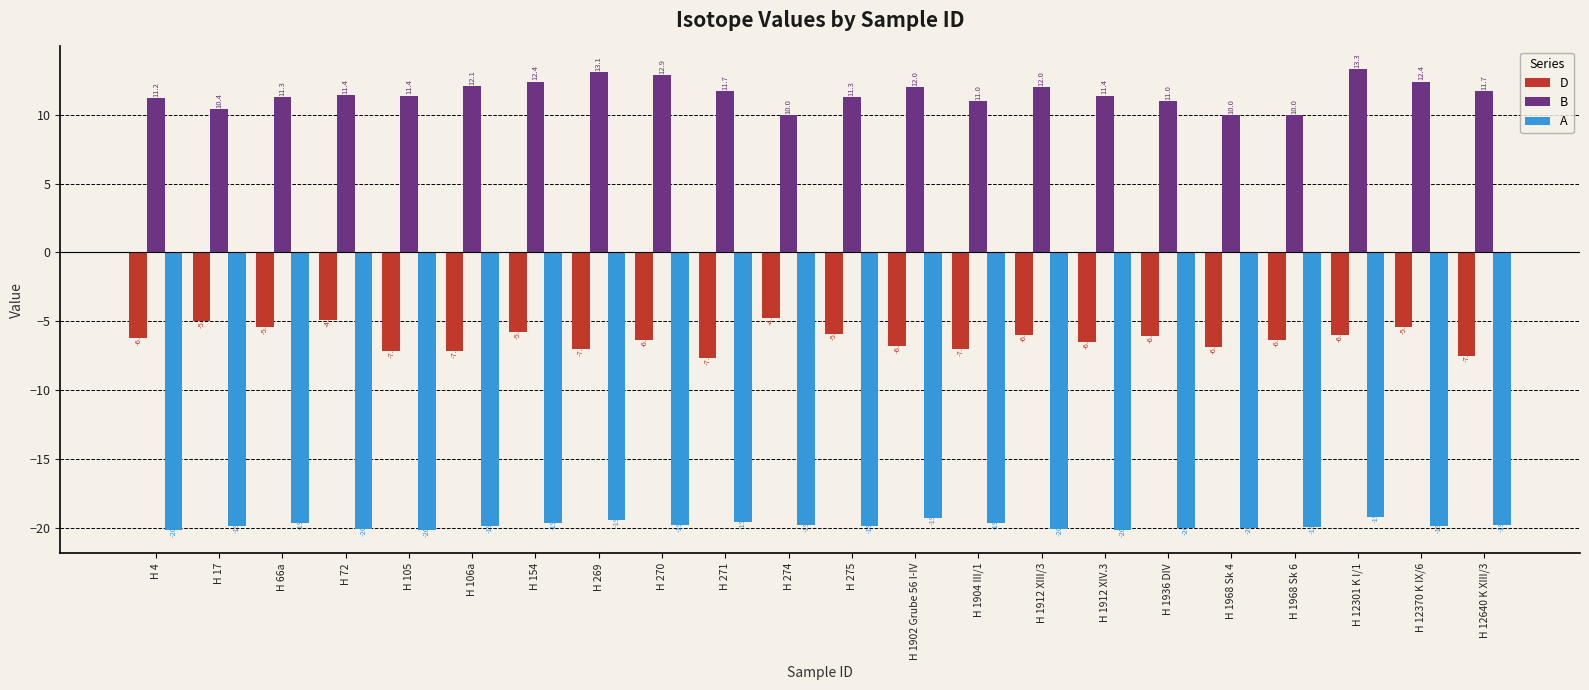

How many groups of bars are there?

22